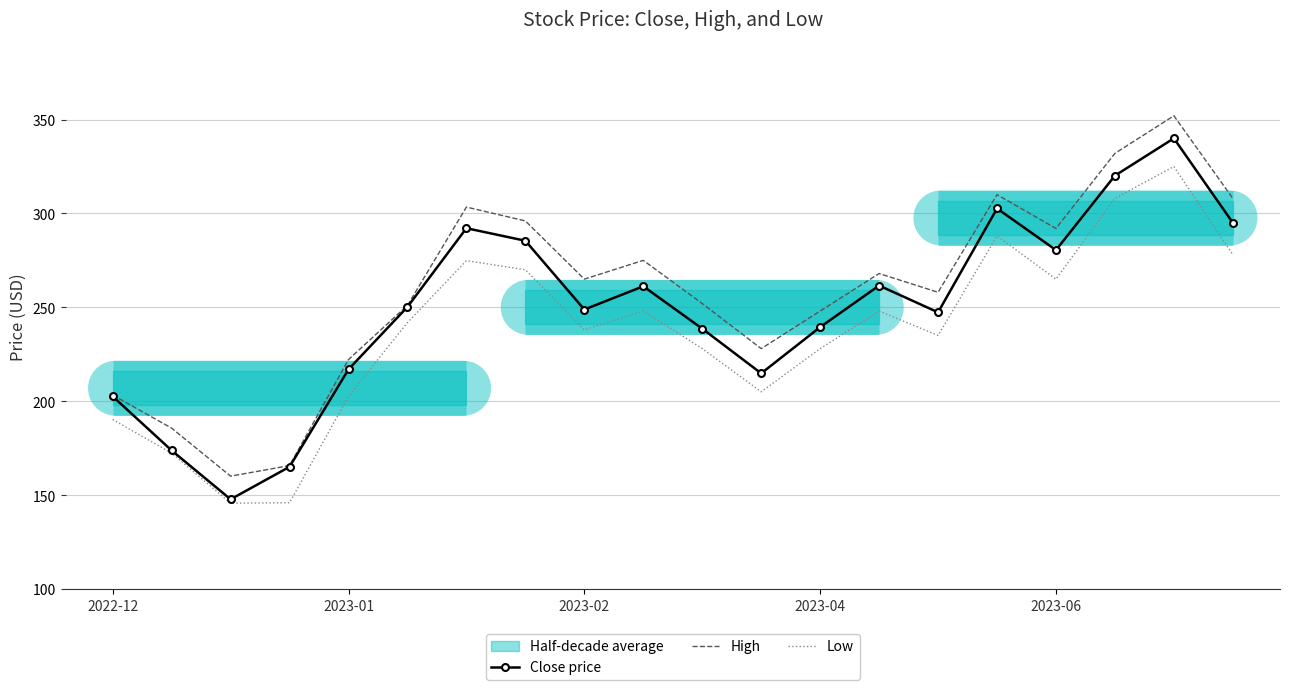

True or false: Close price and High intersect in this chart.

False